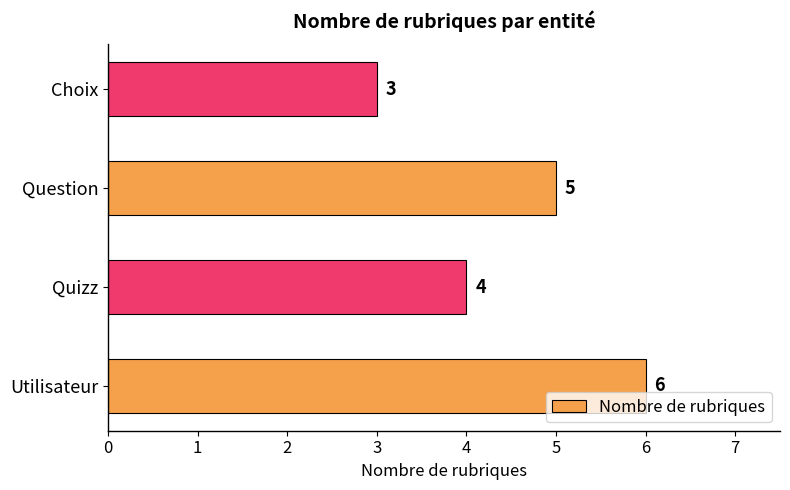

What is the ratio of the value at Quizz to the value at Question?

0.8